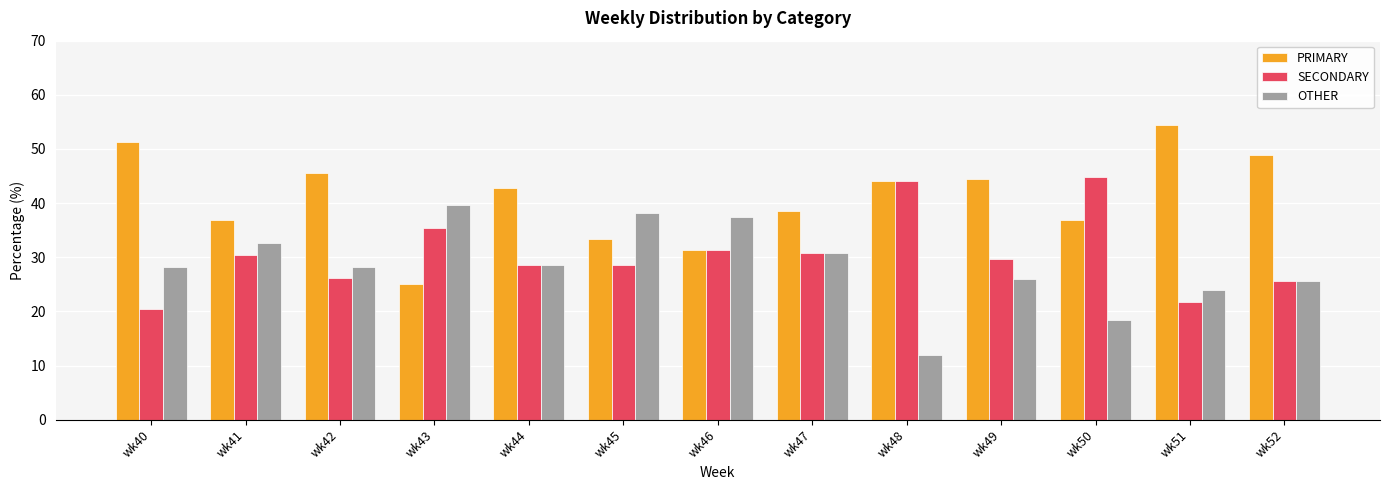

At which category does the chart reach its minimum across all series?

wk48